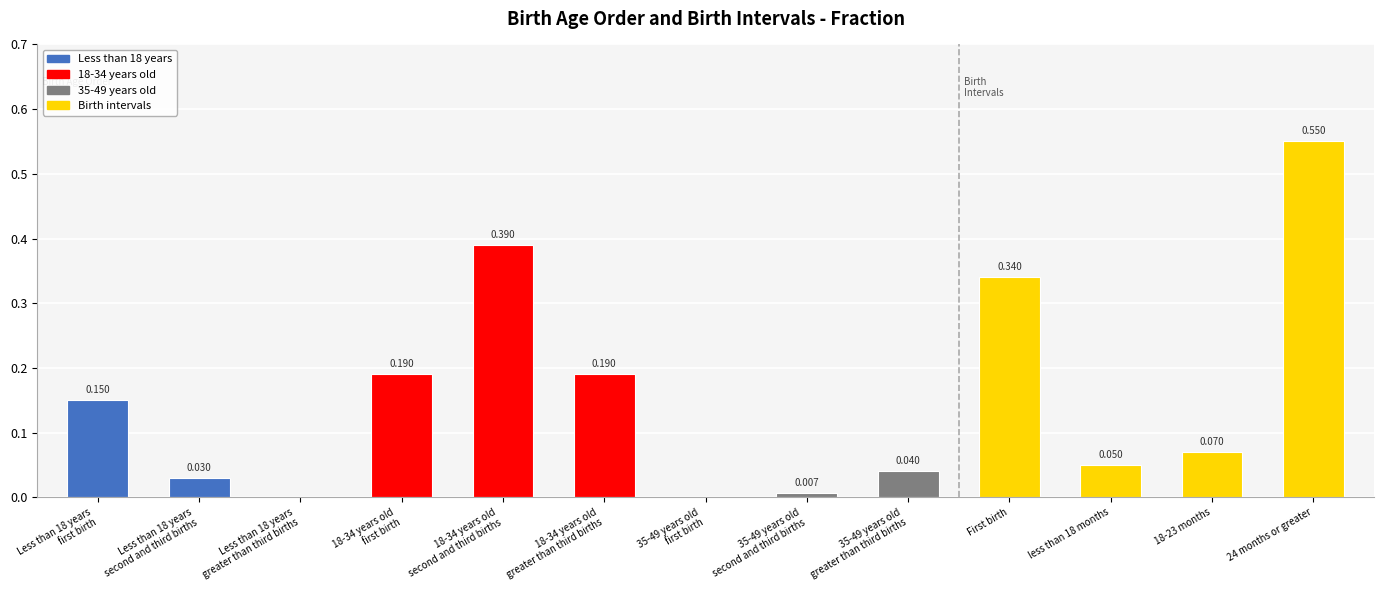

What is the greatest value displayed?

0.6